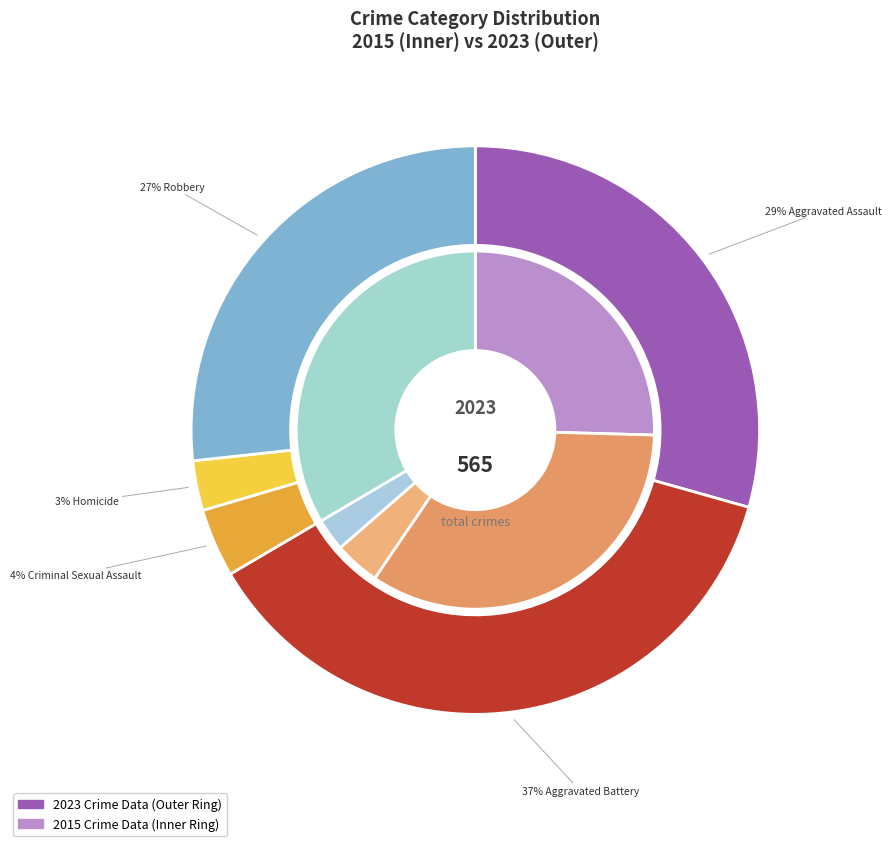

Is 5 the majority of the pie?

No